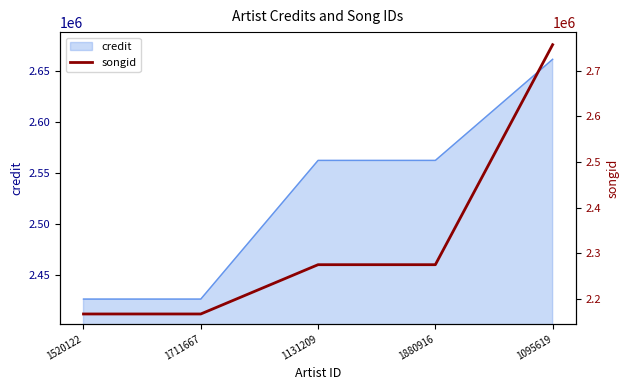

Which category has the highest value across all series?

1095619